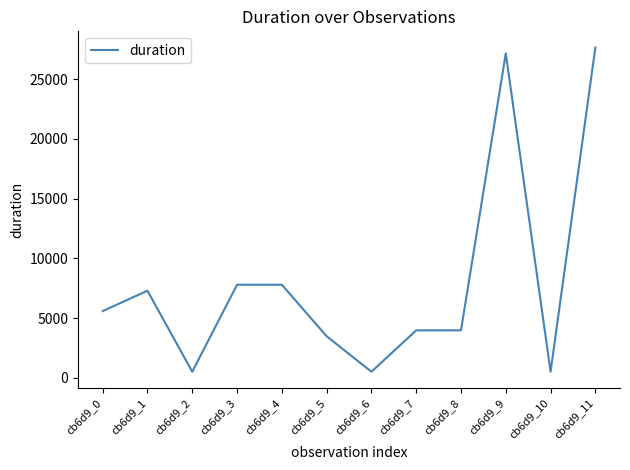

Between cb6d9_4 and cb6d9_11, which is larger?

cb6d9_11